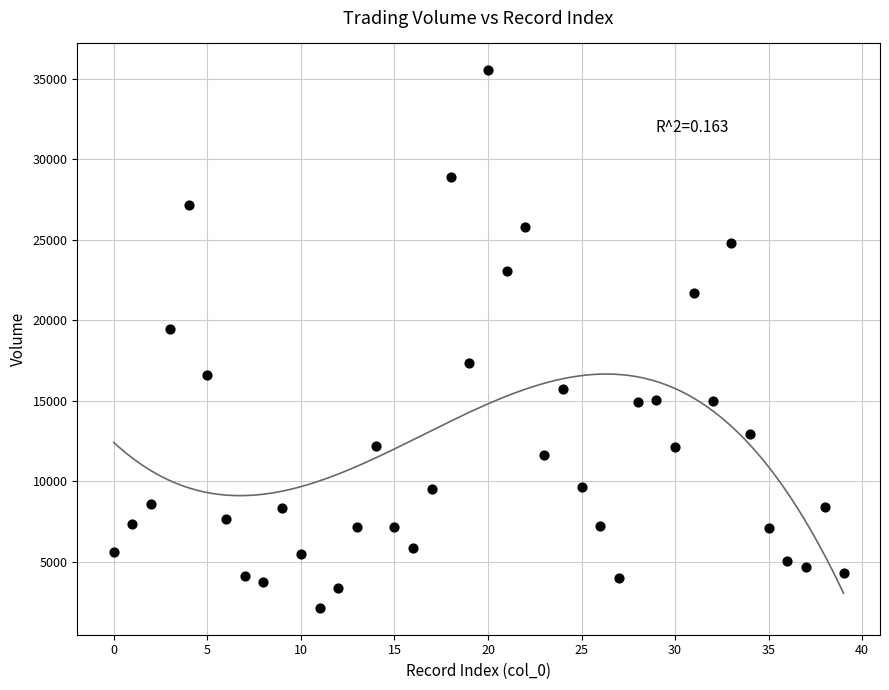

What Y value in the scatter plot is closest to 18822?

19436.2